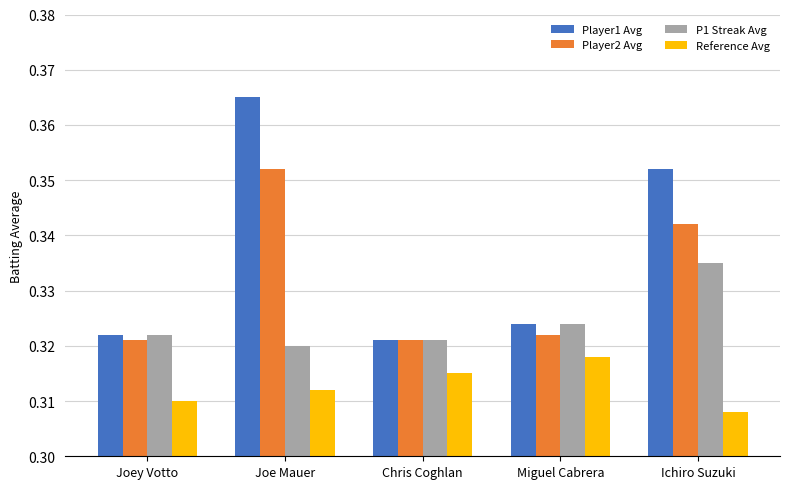

Which series has the largest total across all categories?

Player1 Avg